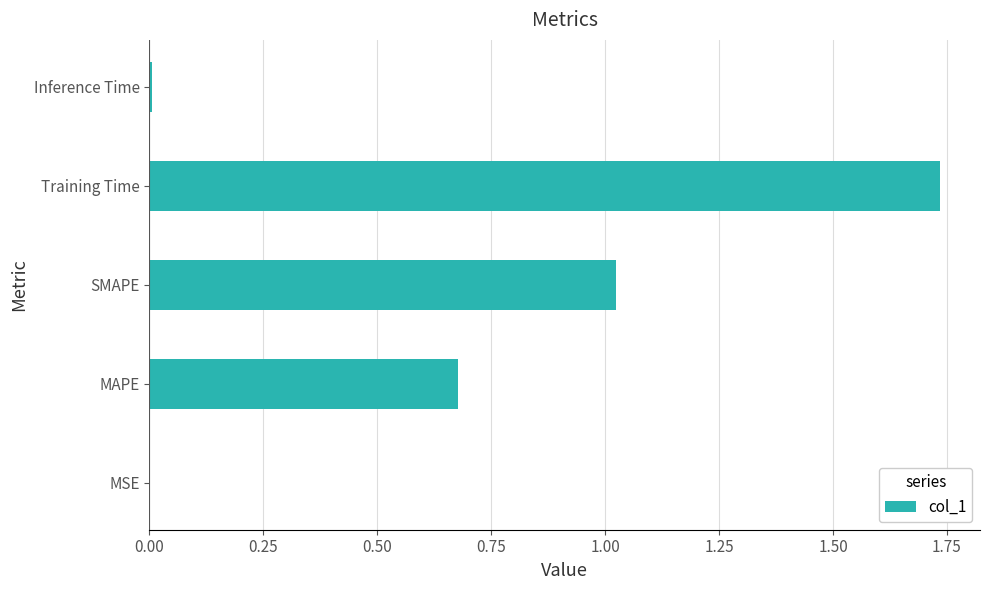

Which label corresponds to the largest value in the chart?

Training Time